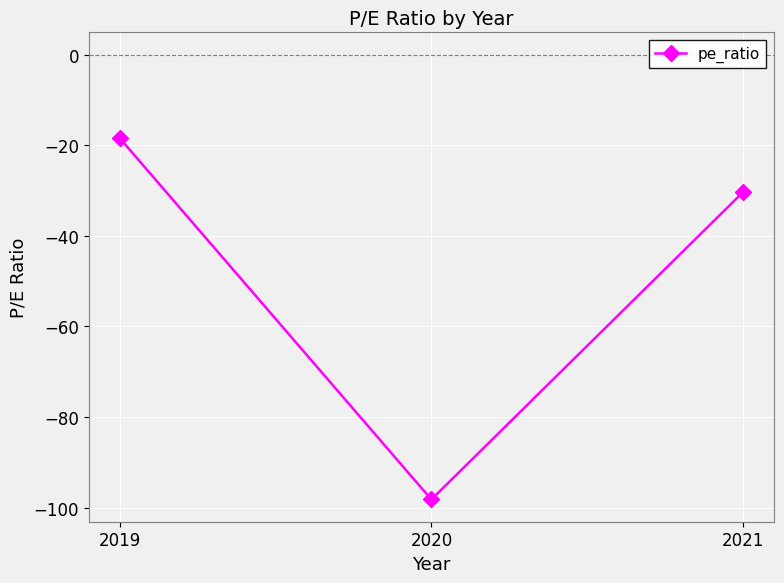

The value at 2020 is -49.6. True or false?

False